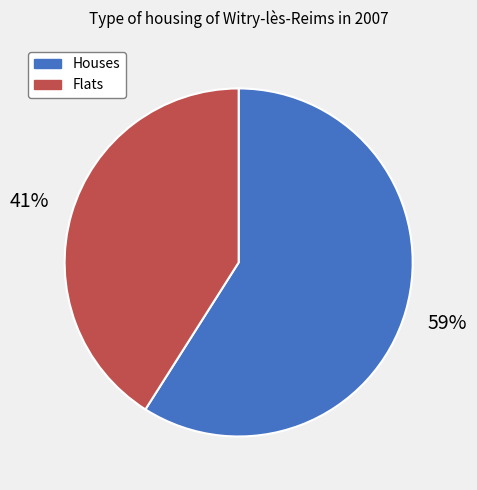

Which category has the smallest portion of the pie?

Flats